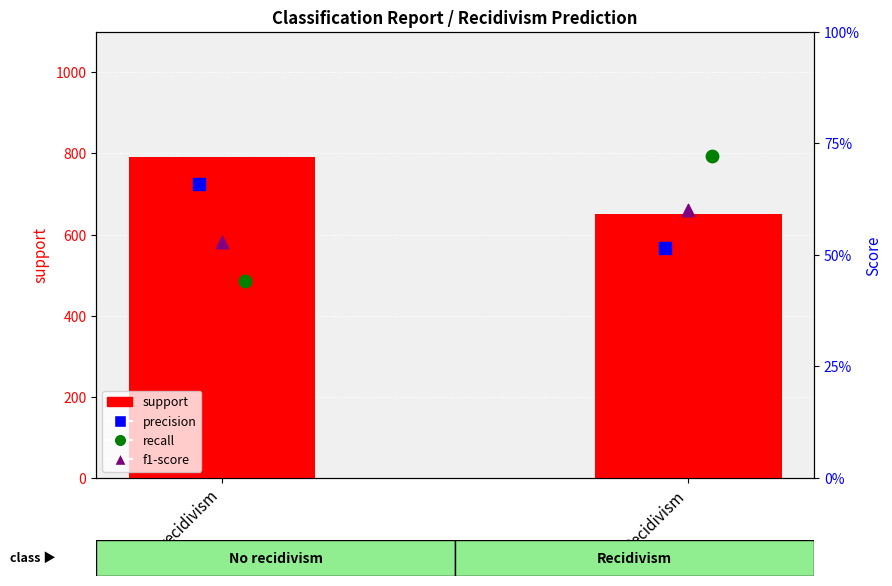

Which series reaches the maximum Y coordinate?

support